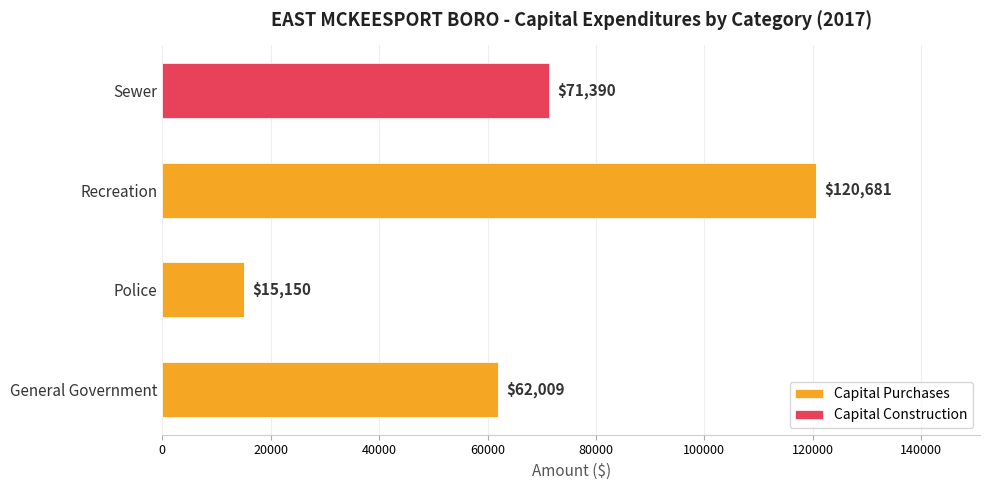

What is the total value across all series at General Government?

62009